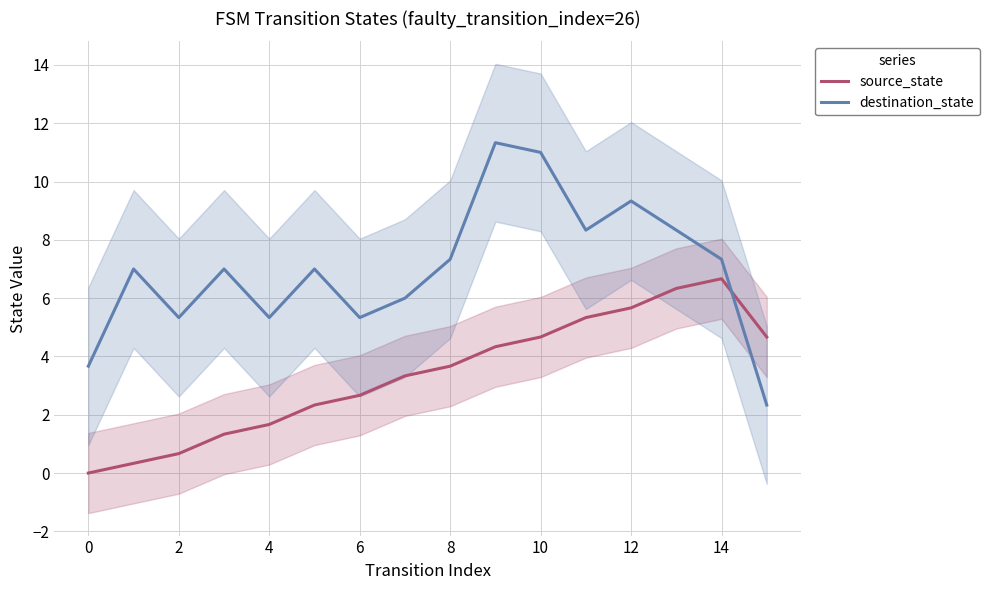

Is it true that source_state equals 0.0 at 0?

True